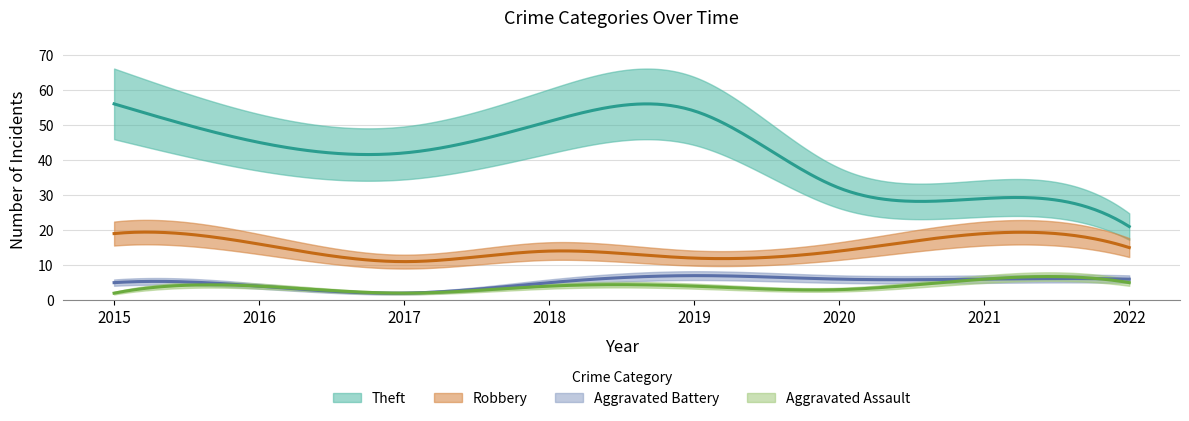

What is the maximum value for Robbery?

19